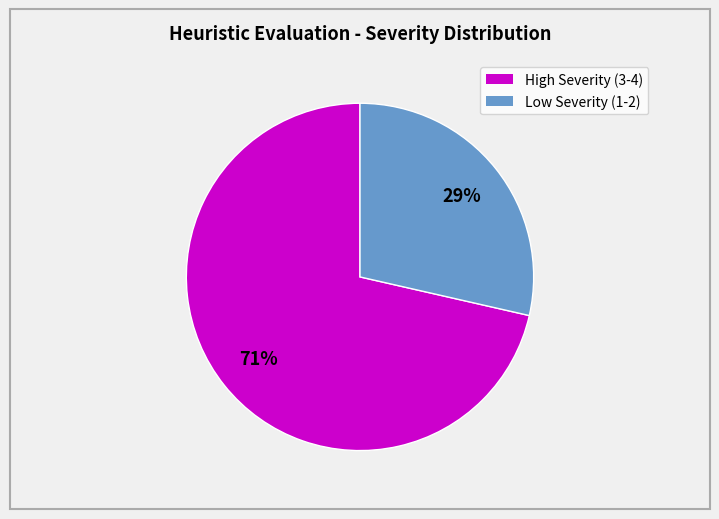

Does any single category account for the majority?

Yes